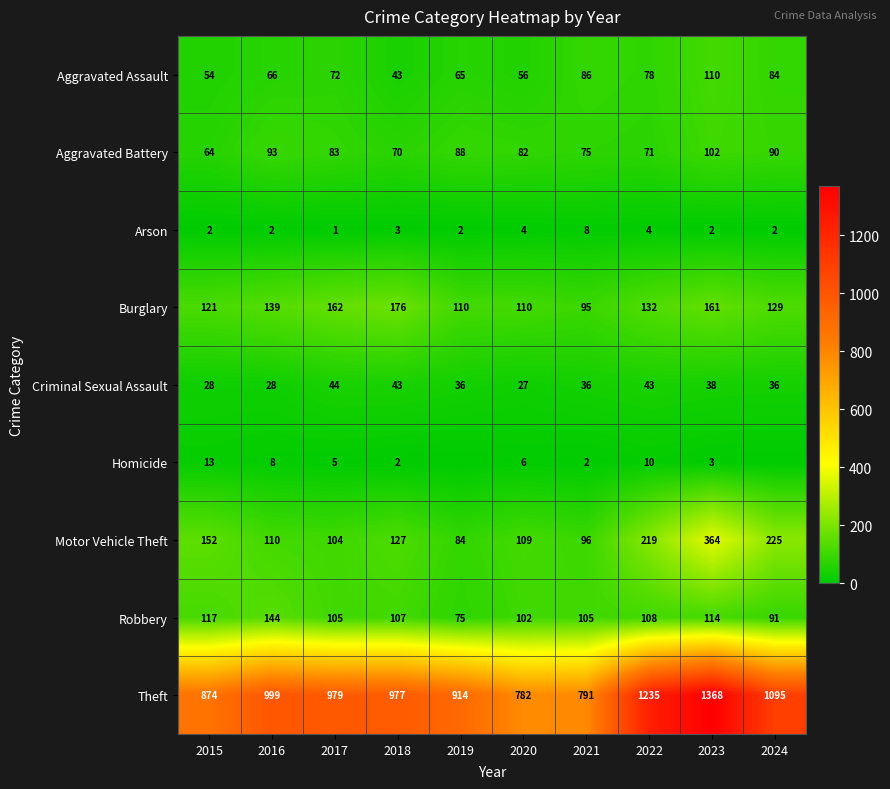

How many values in the Motor Vehicle Theft series are below 127?

5